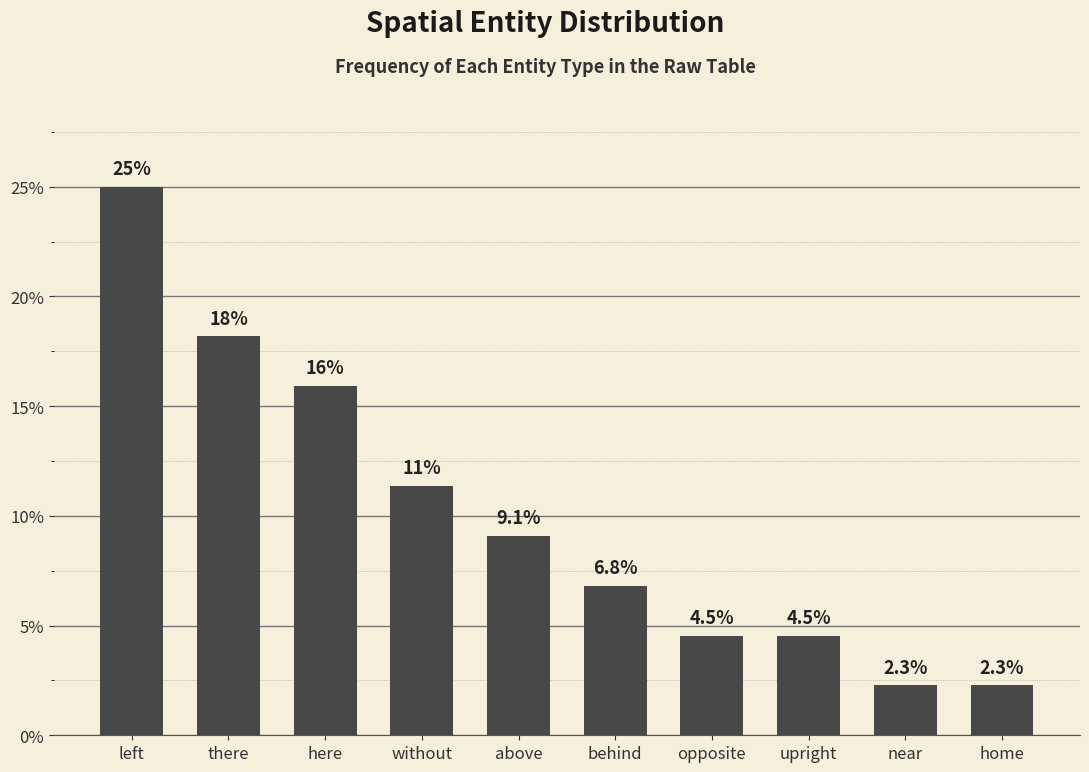

What is the label of the 7th bar from the left?

opposite